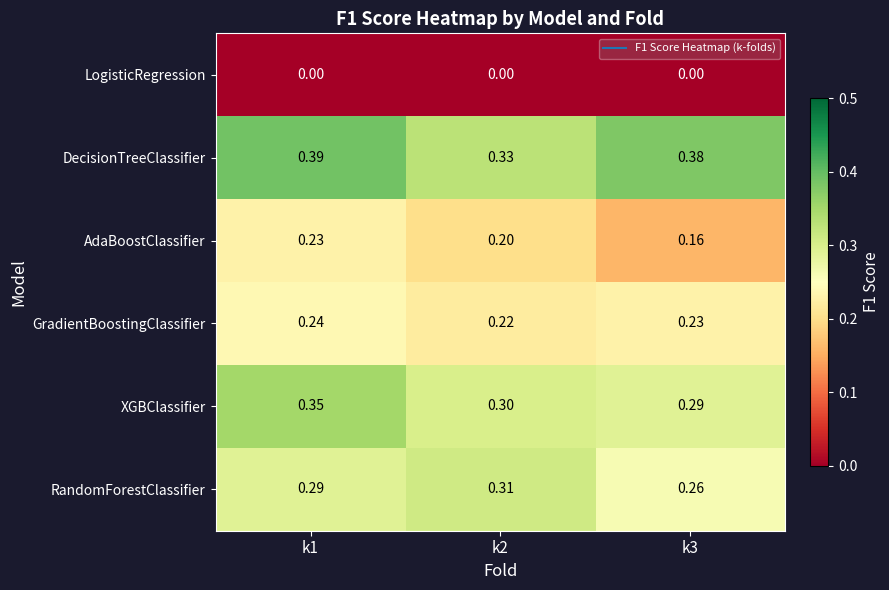

Which series has the widest spread of values?

AdaBoostClassifier